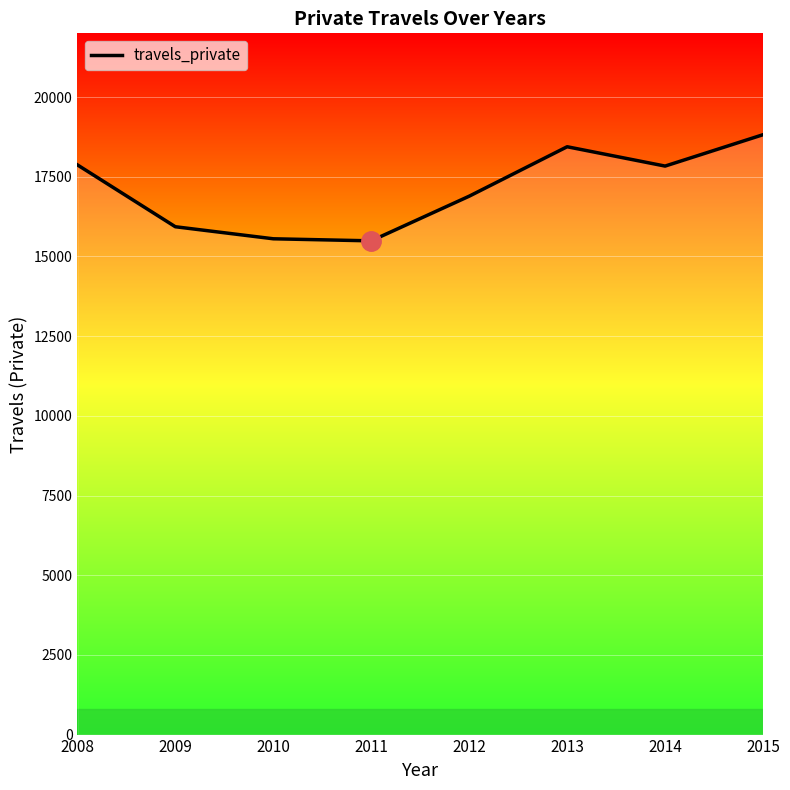

What is the average value?

17104.9